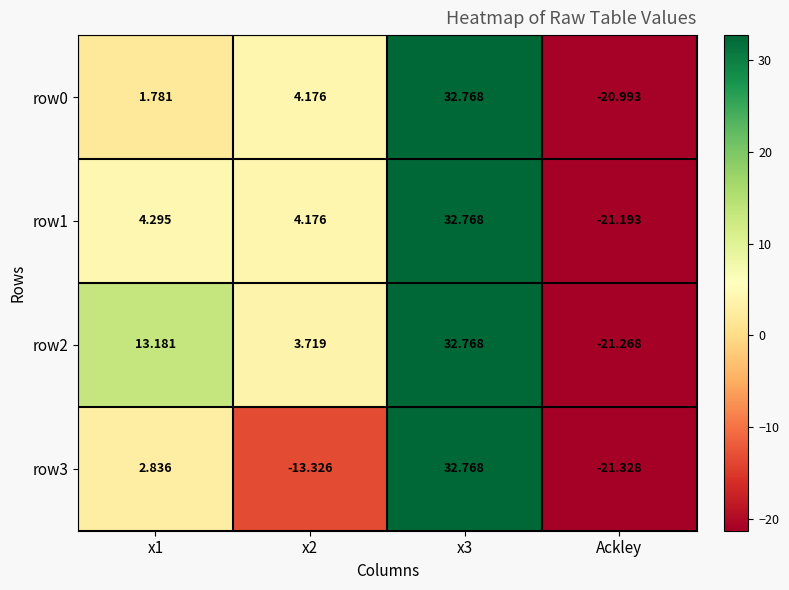

At which label does row0 reach its minimum?

Ackley